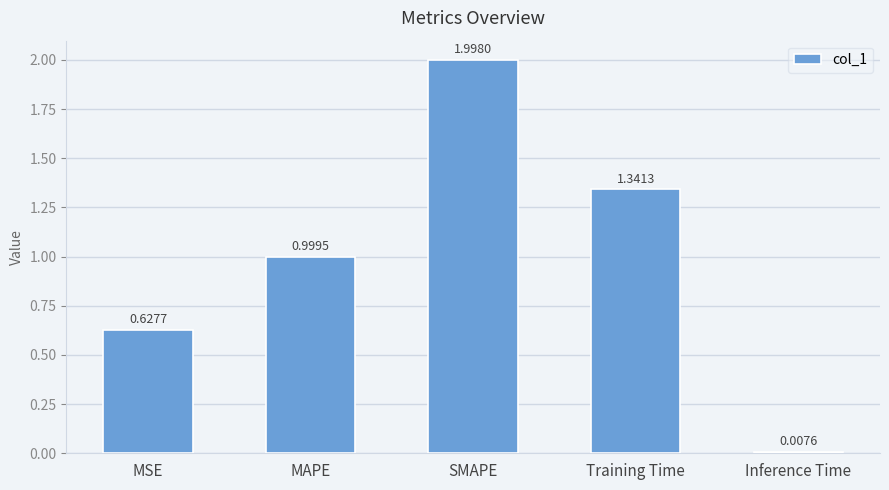

What is the ratio of the value at MSE to the value at Training Time?

0.5